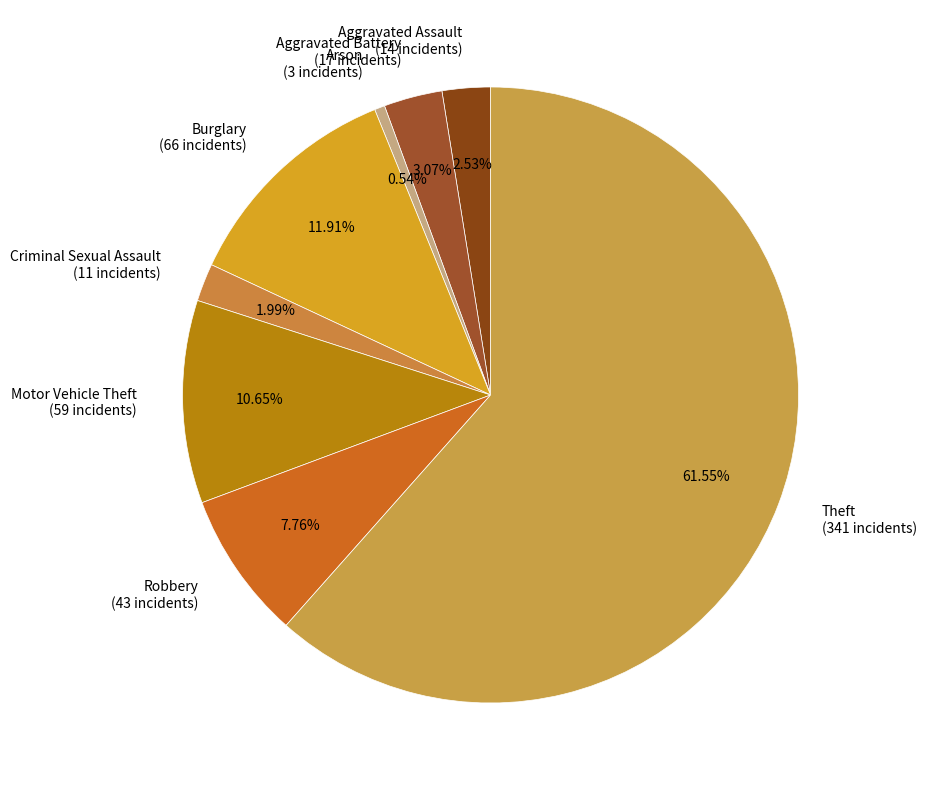

To the nearest percent, what is the combined percentage of Robbery and Arson?

8%